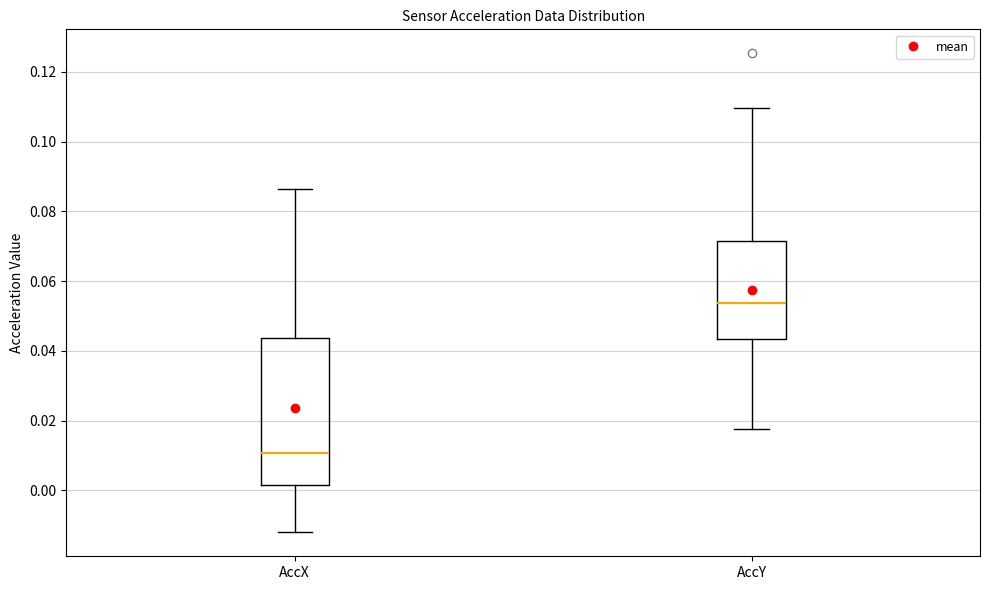

Reading left to right, transcribe this box plot: for each box, give where its median line is, the range the box spans, and where its two whiskers end, as read against the y-axis. The values are not printed on the chart, so give them approximately, as read against the axis.

AccX: median 0.010, box 0.002 to 0.044, whiskers -0.012 to 0.086
AccY: median 0.054, box 0.044 to 0.072, whiskers 0.018 to 0.110